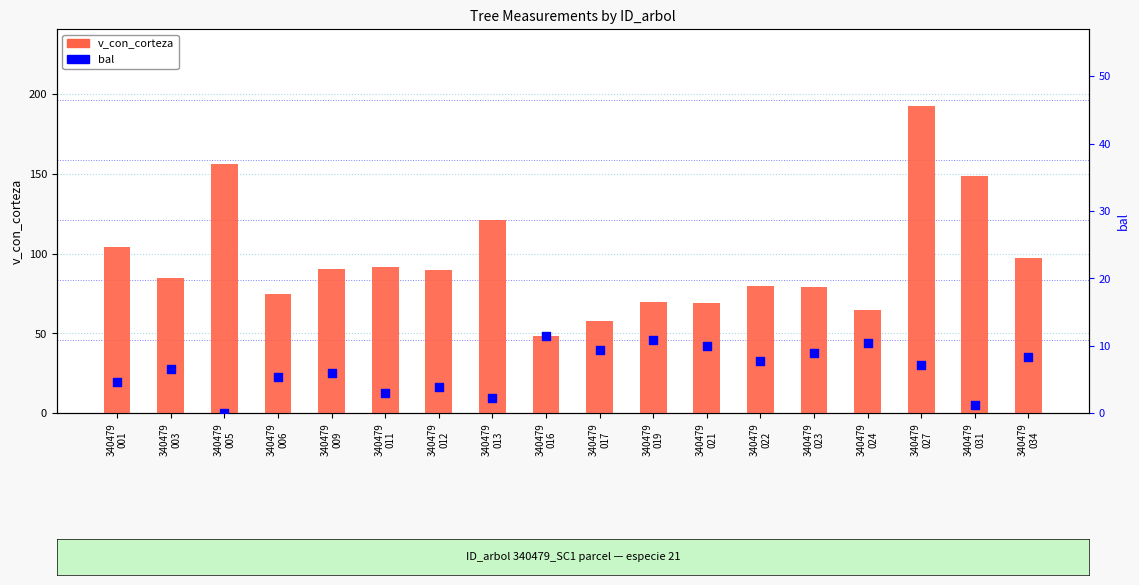

What are all the series names shown in the legend?

v_con_corteza, bal